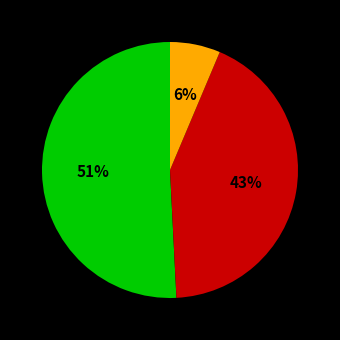

To the nearest percent, what is the average slice percentage?

33%